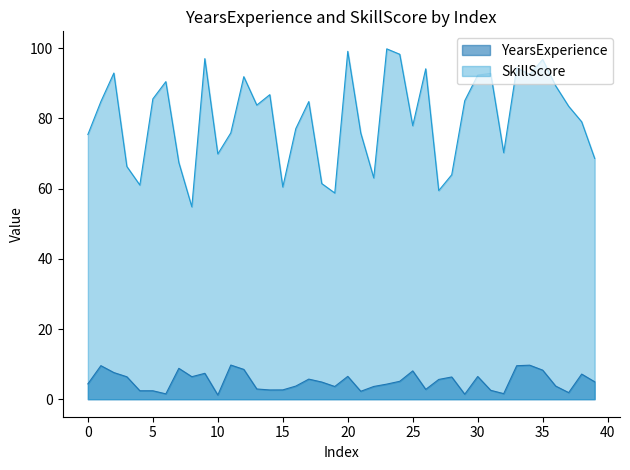

The SkillScore series shows 107.8 at 15. True or false?

False